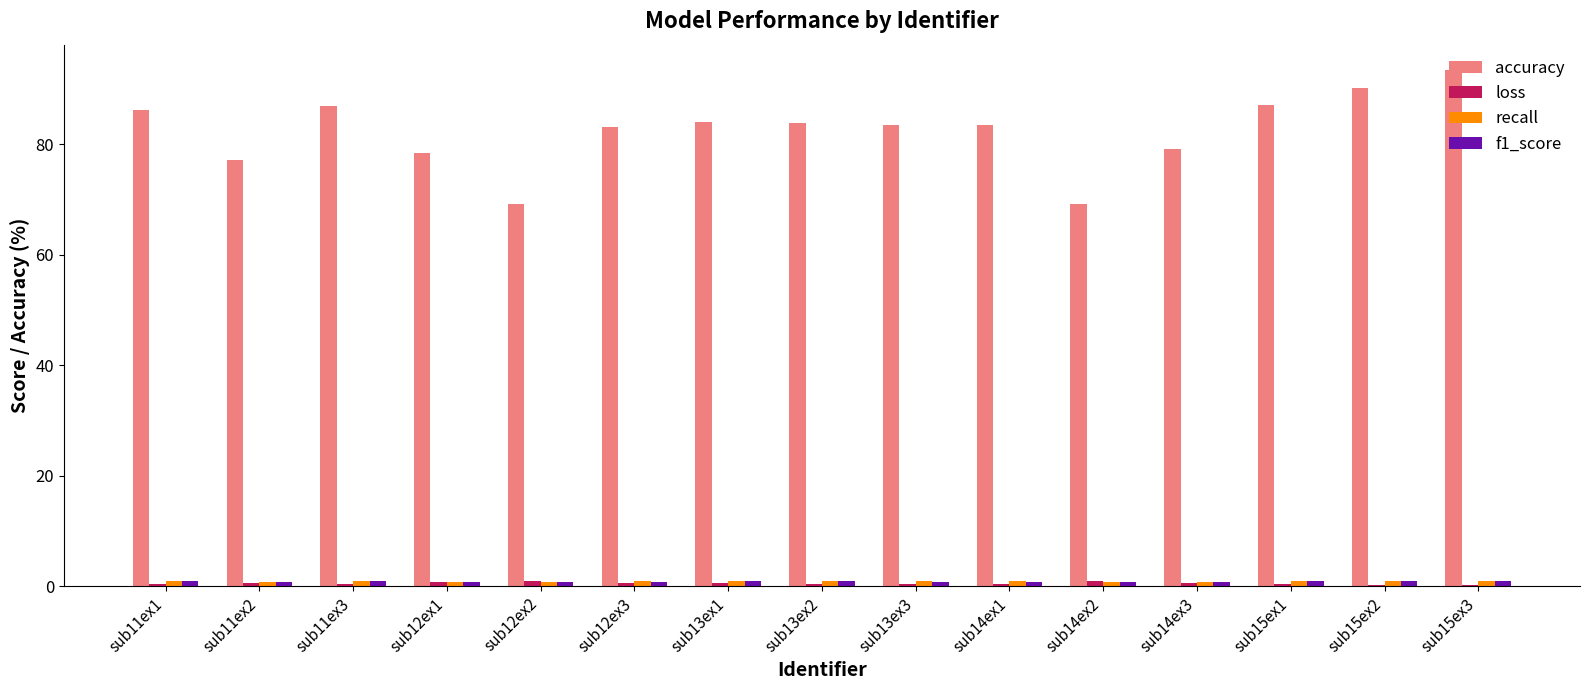

What is the highest value of the accuracy series?

93.4